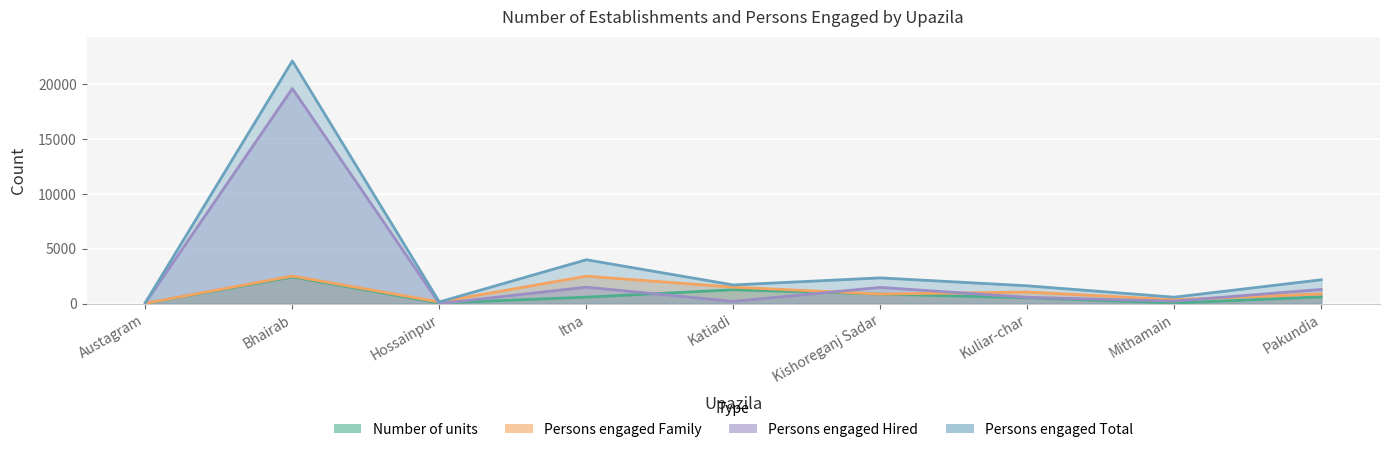

How many data points in Persons engaged Hired are above 572?

4